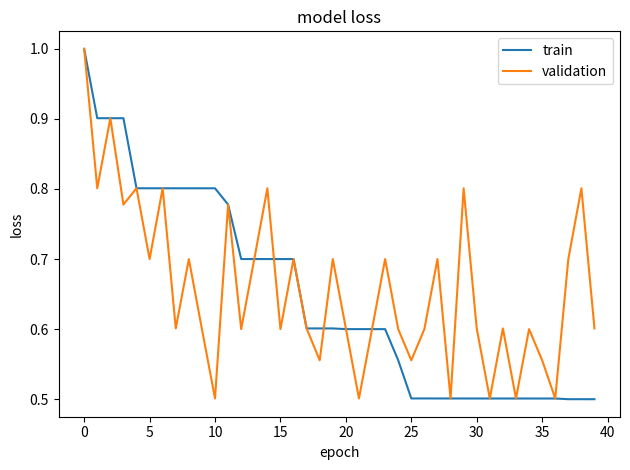

How many categories are shown in the chart?

40